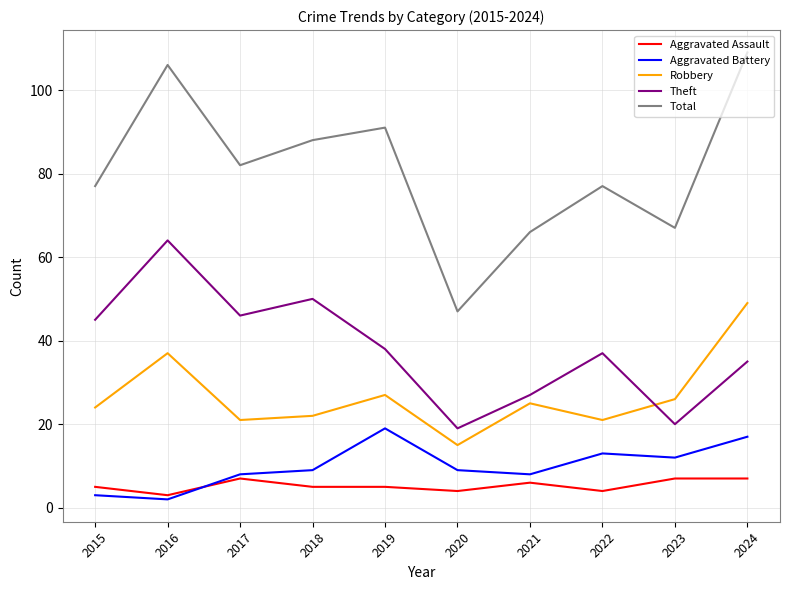

True or false: Total and Aggravated Assault cross at least once.

False